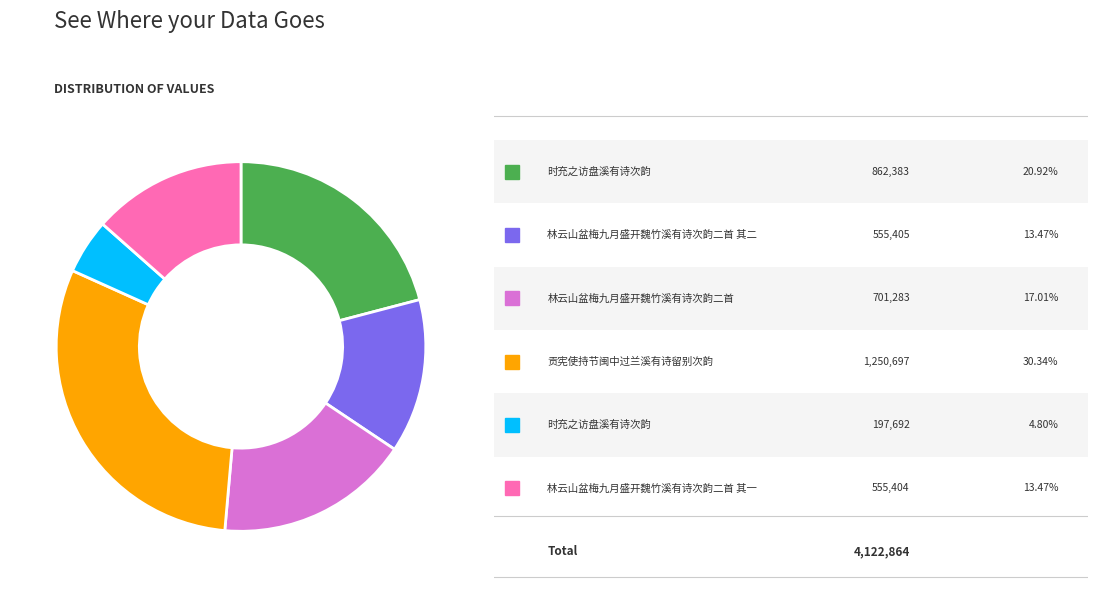

Is there a majority slice in this chart?

No